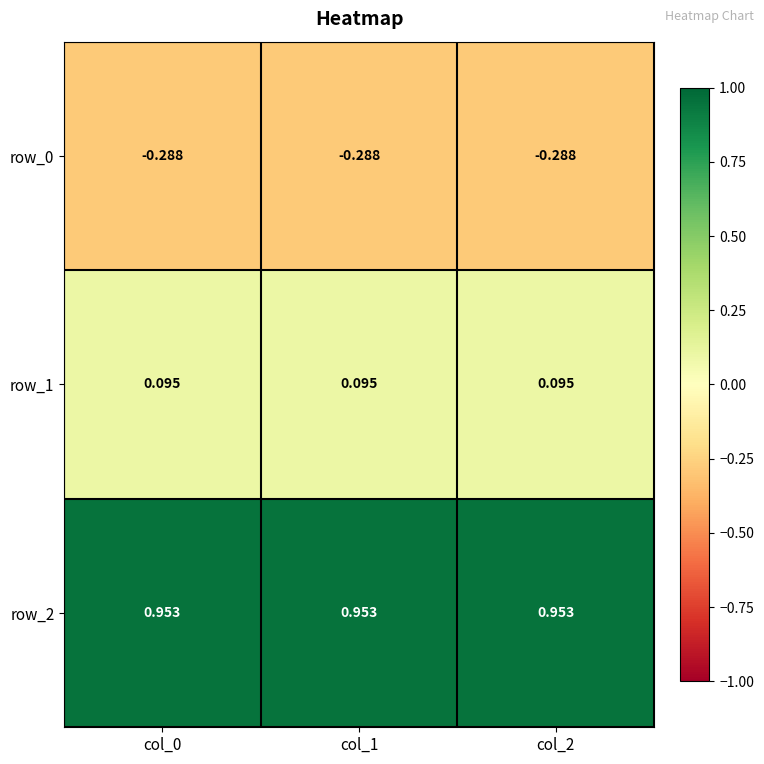

Between col_0 and col_2, which series saw the biggest shift?

row_0